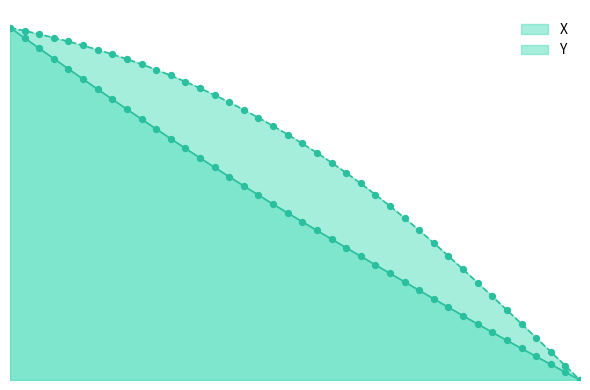

At how many categories does at least one series exceed 49?

27